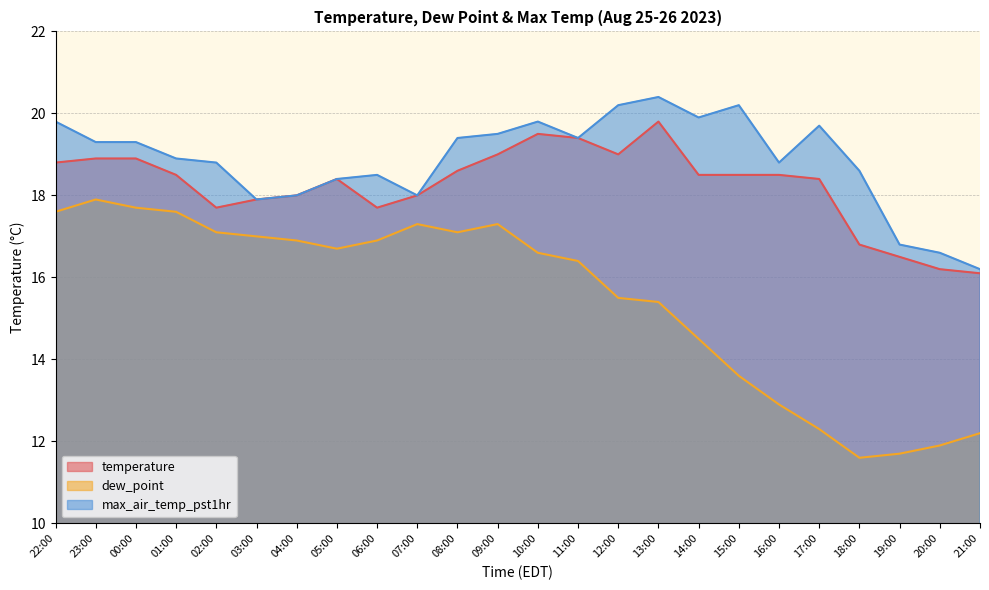

How many data points in dew_point are less than 16?

10